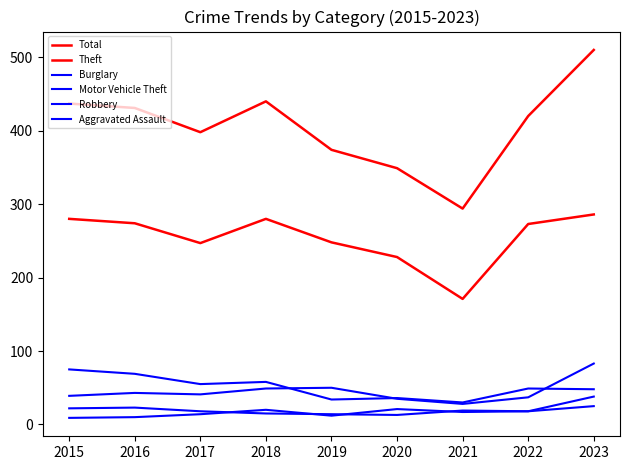

True or false: Aggravated Assault and Burglary cross at least once.

False